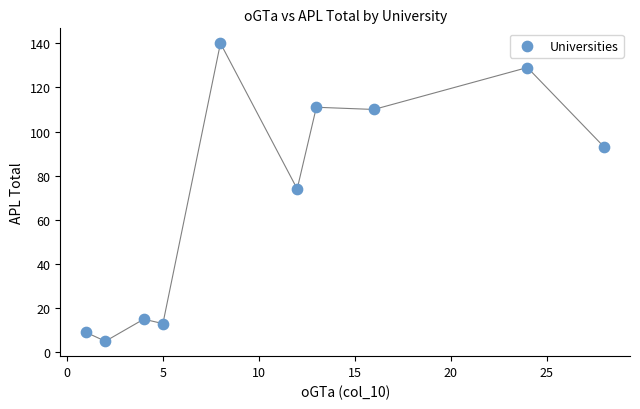

What is the range of Y values (max minus min)?

135